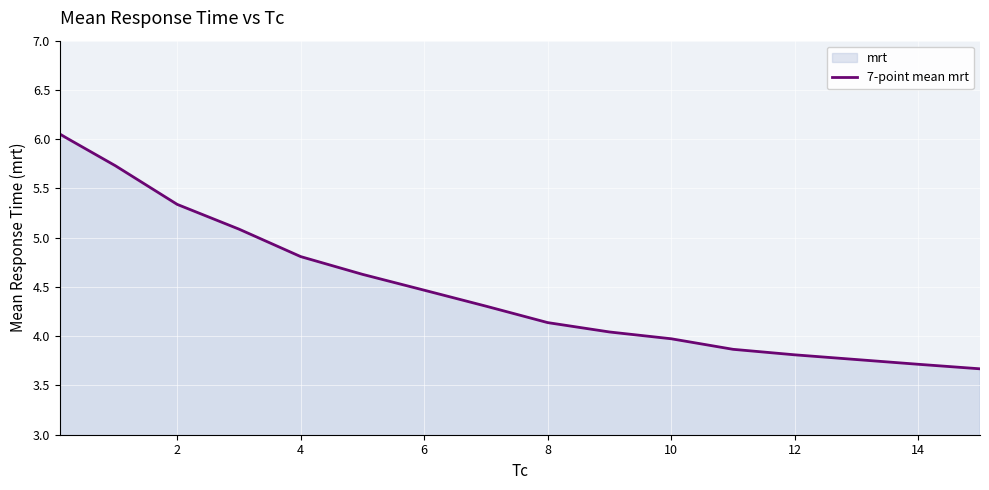

True or false: the data shows 4.5 at 6.

True